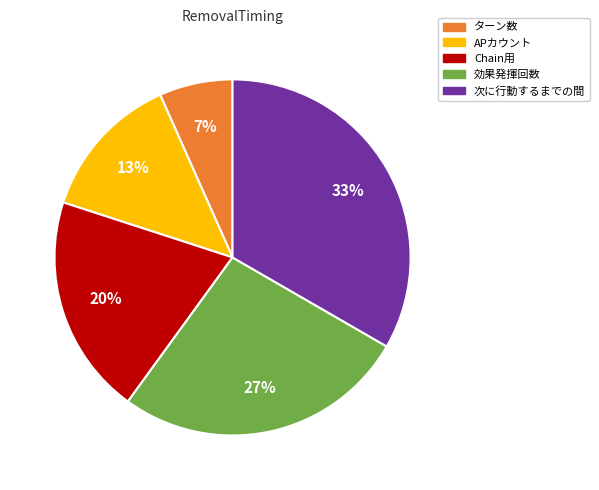

To the nearest percent, what is the average slice percentage?

20%